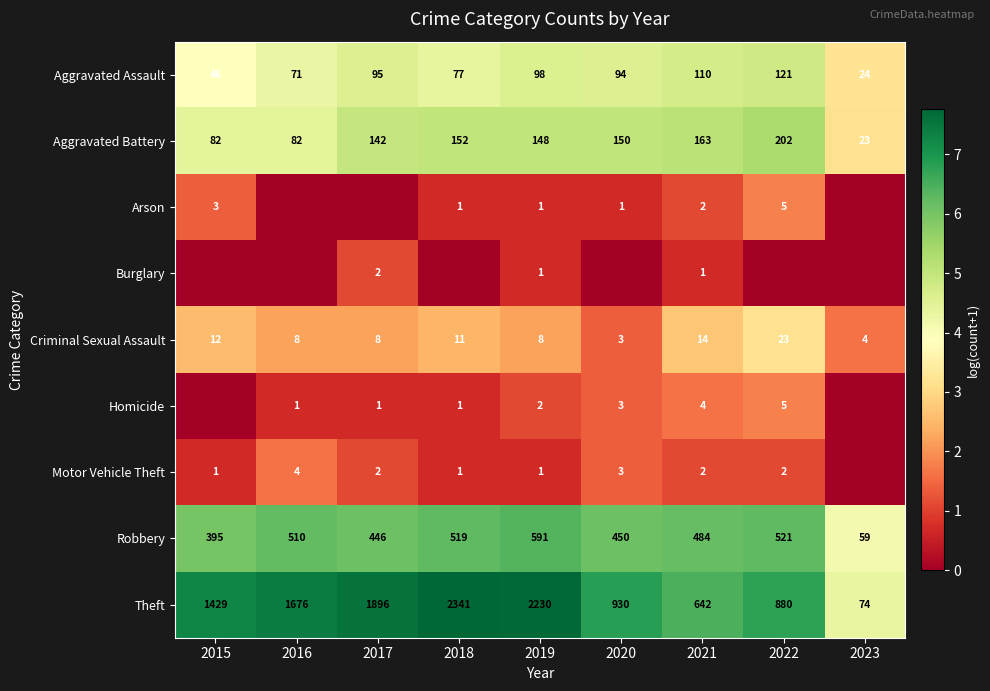

What is the difference between the maximum and minimum values in the Aggravated Assault series?

97